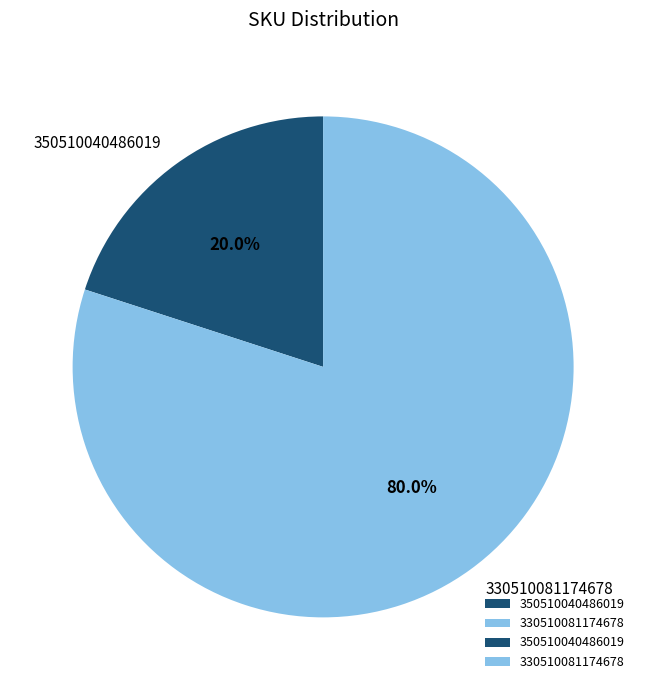

Which category has the smallest portion of the pie?

350510040486019